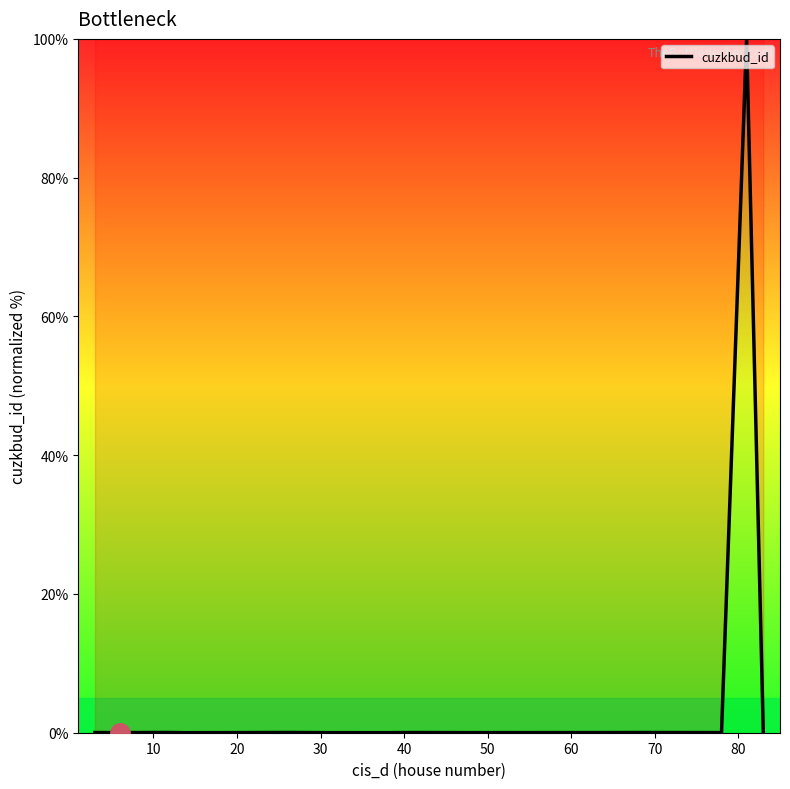

What is the difference between the maximum and minimum values?

100.0